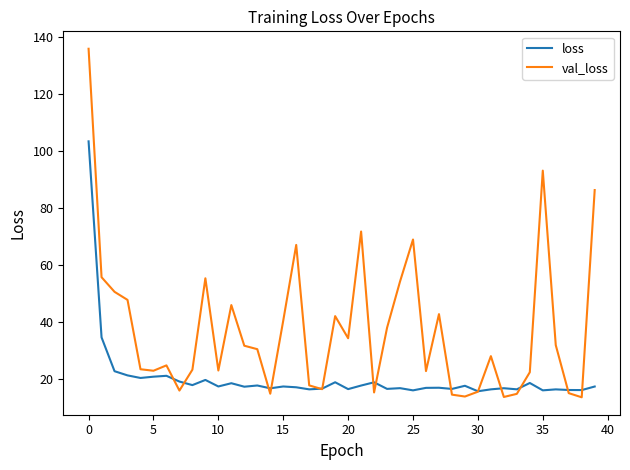

List the series in order of their peak value, highest first.

val_loss, loss